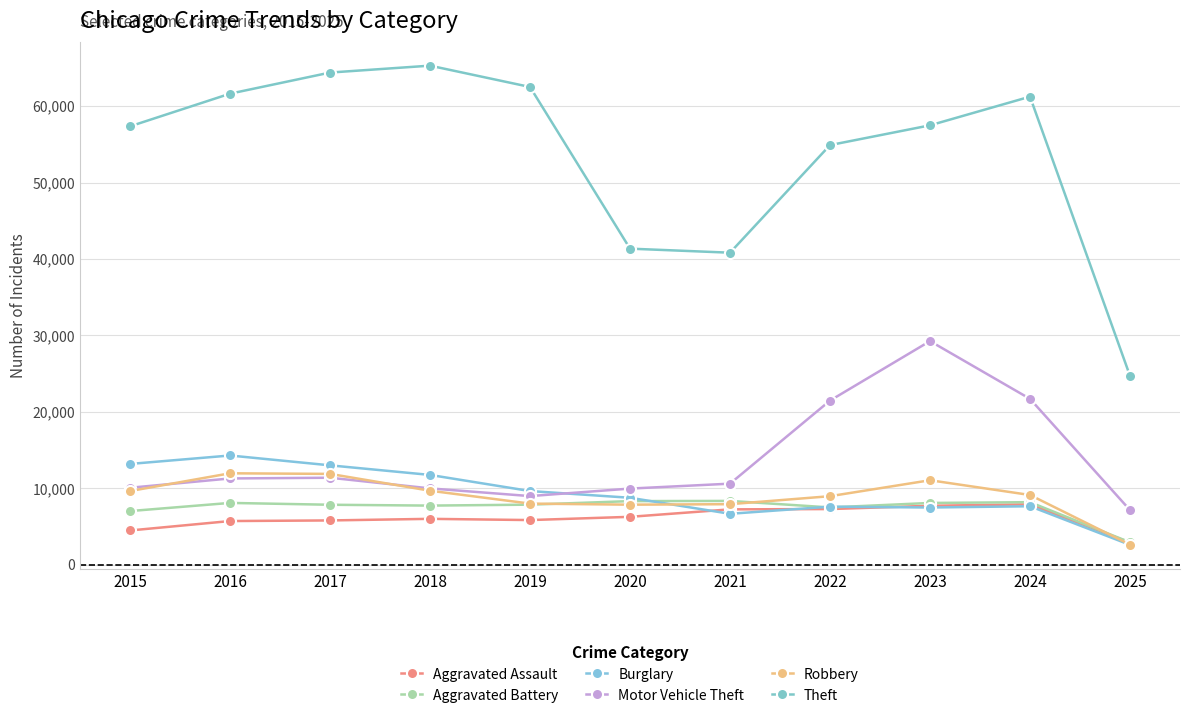

What is the lowest value of the Robbery series?

2630